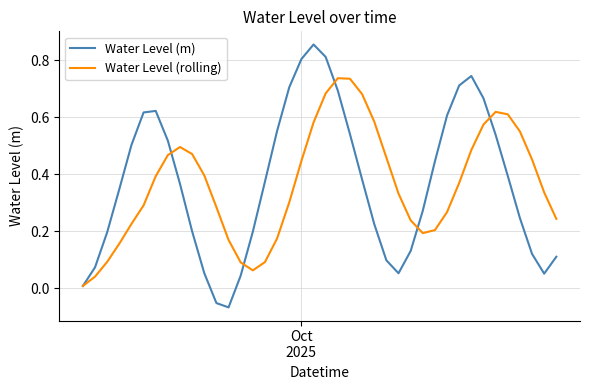

Which series has the widest spread of values?

Water Level (m)